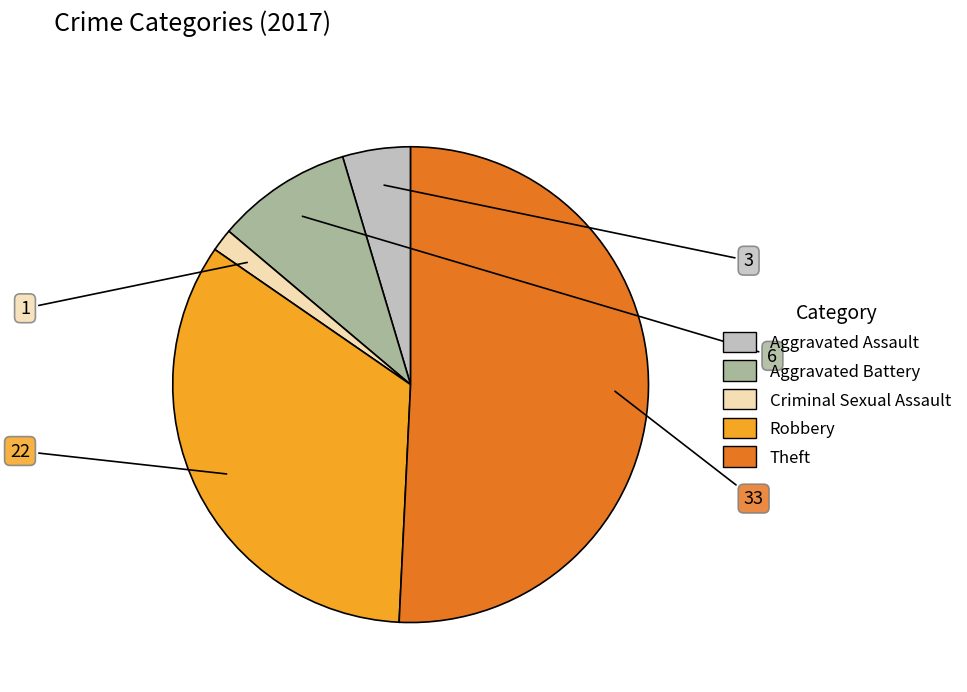

Does any single category account for the majority?

Yes